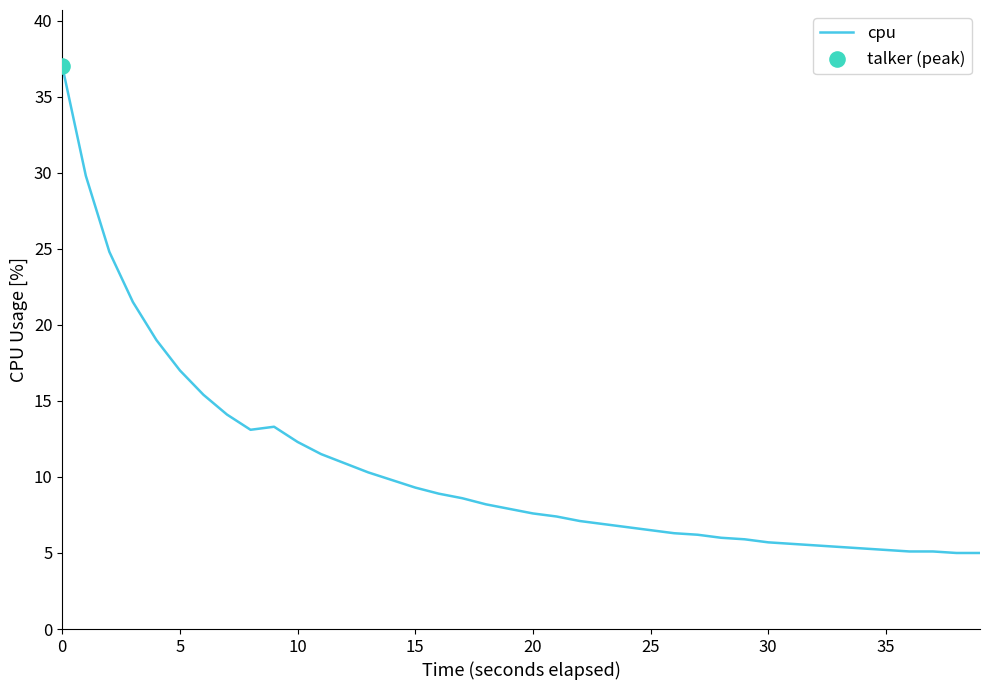

What is the minimum value shown in the chart?

5.0